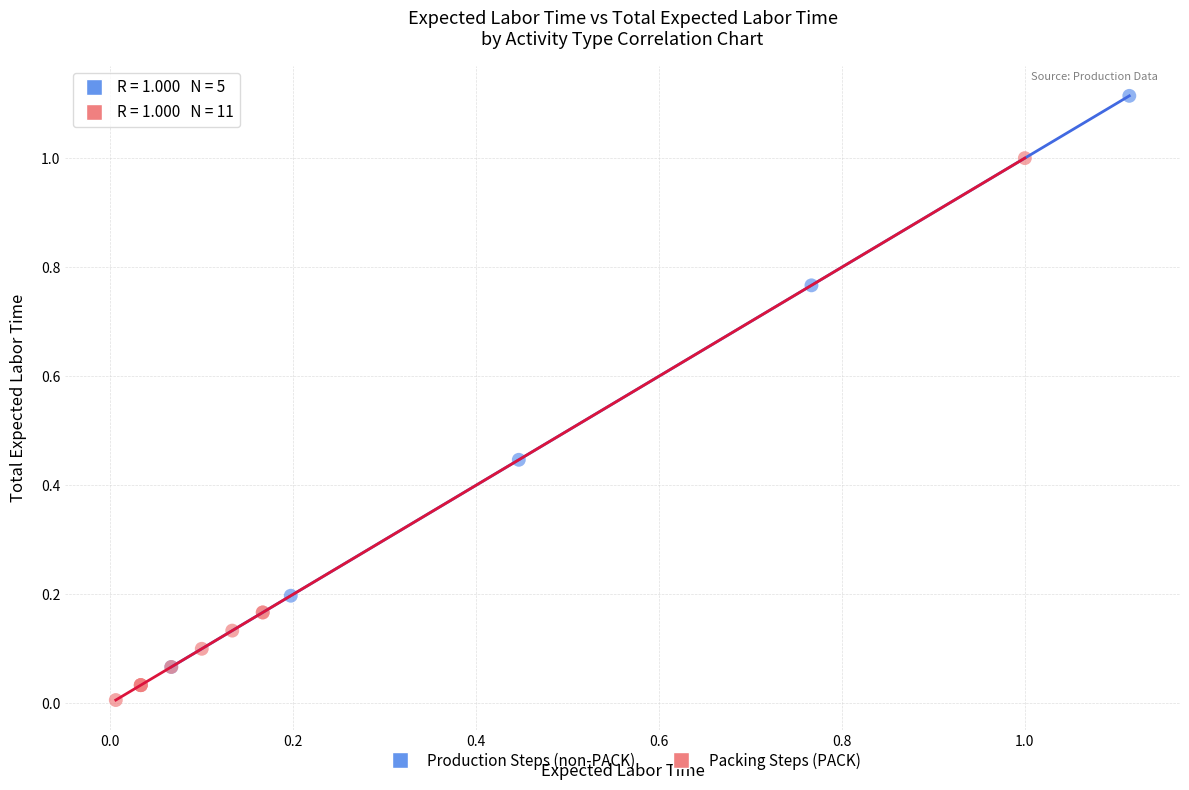

What are all the series names shown in the legend?

Production Steps (non-PACK), Packing Steps (PACK)